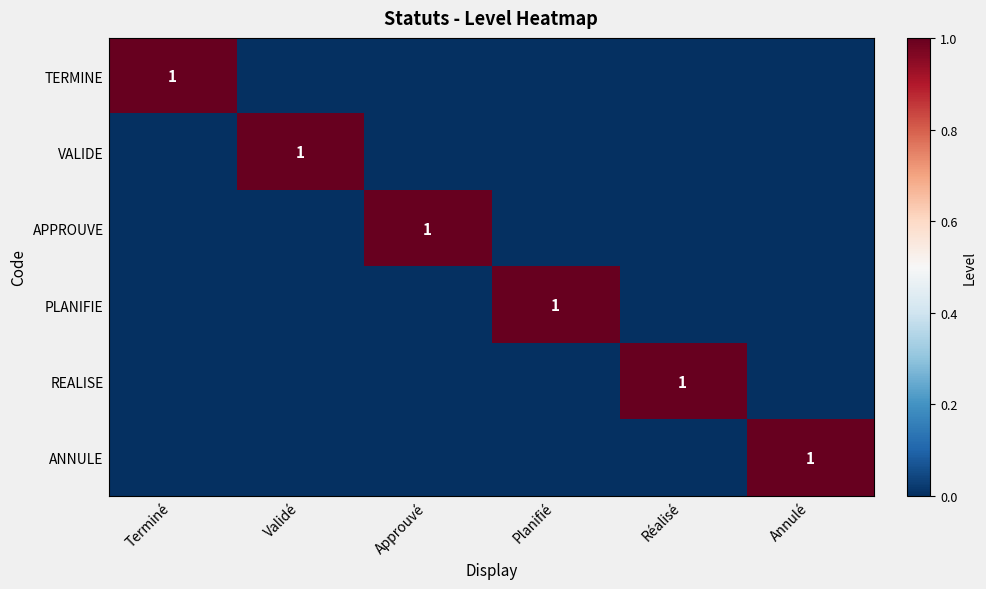

The APPROUVE series shows 1 at Approuvé. True or false?

True